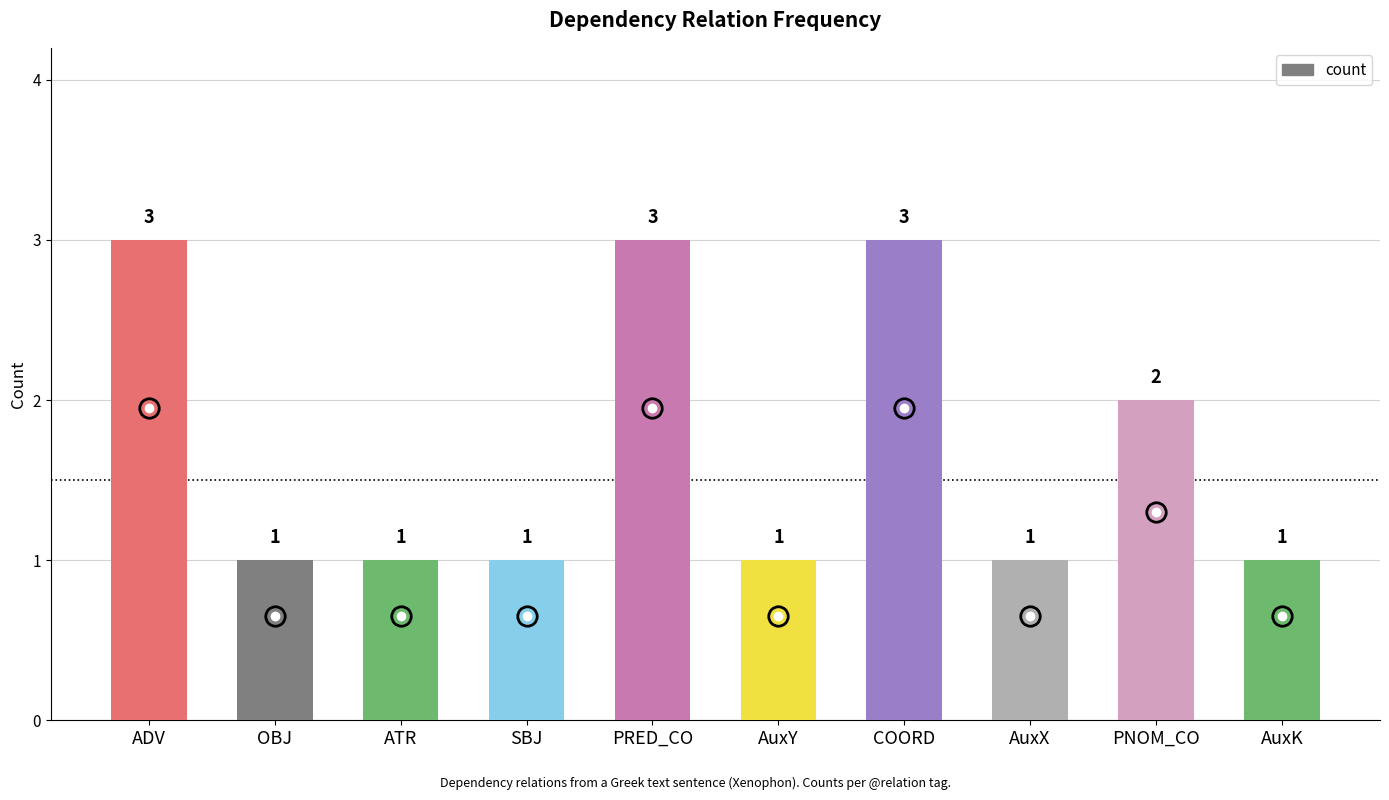

Which has a higher value, SBJ or PRED_CO?

PRED_CO